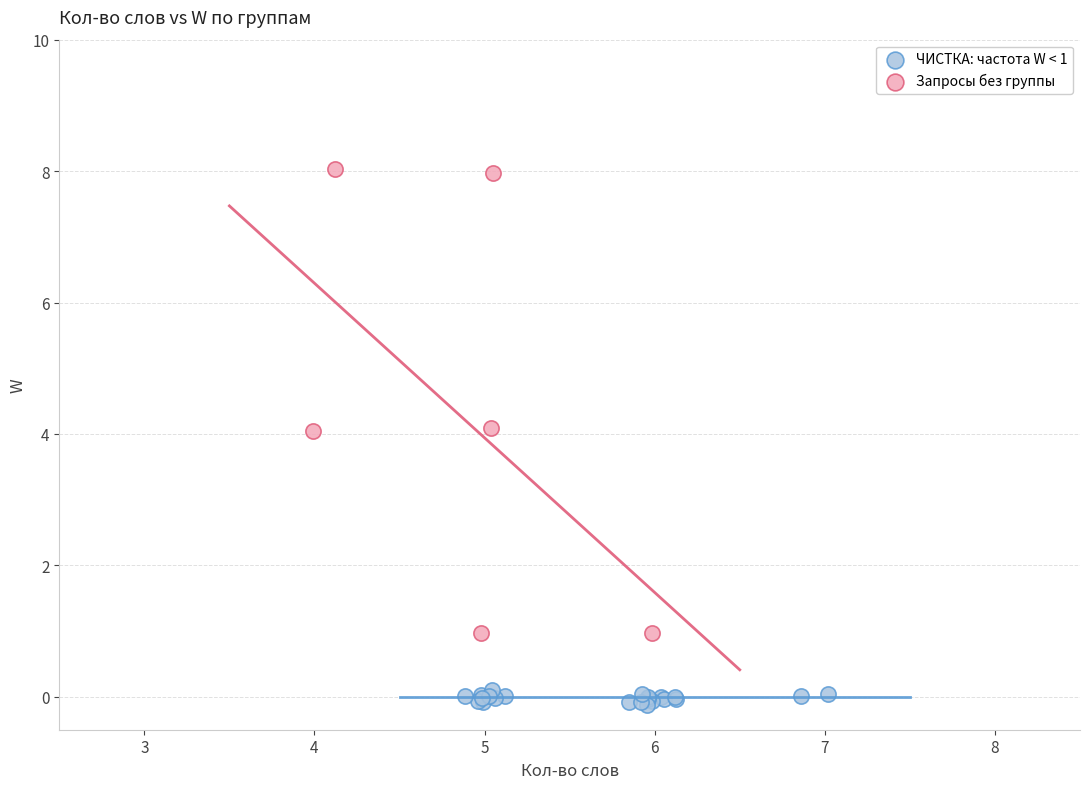

Which series contains the lowest Y value?

ЧИСТКА: частота W < 1